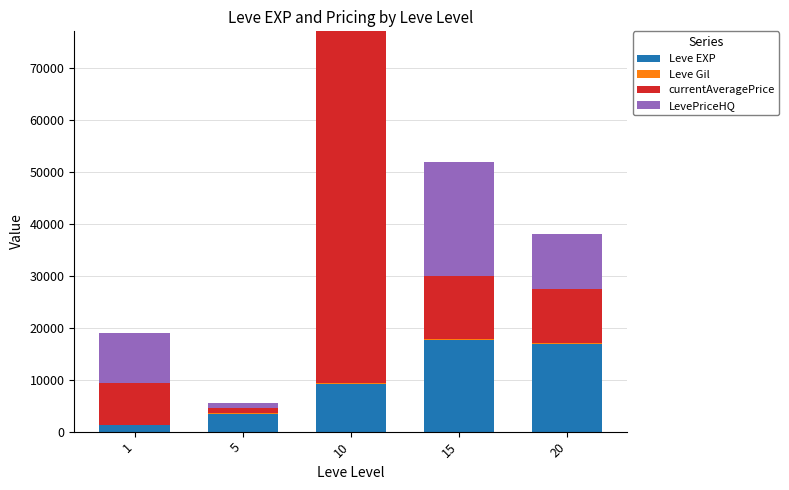

What is the maximum value shown in the chart?

70000.0